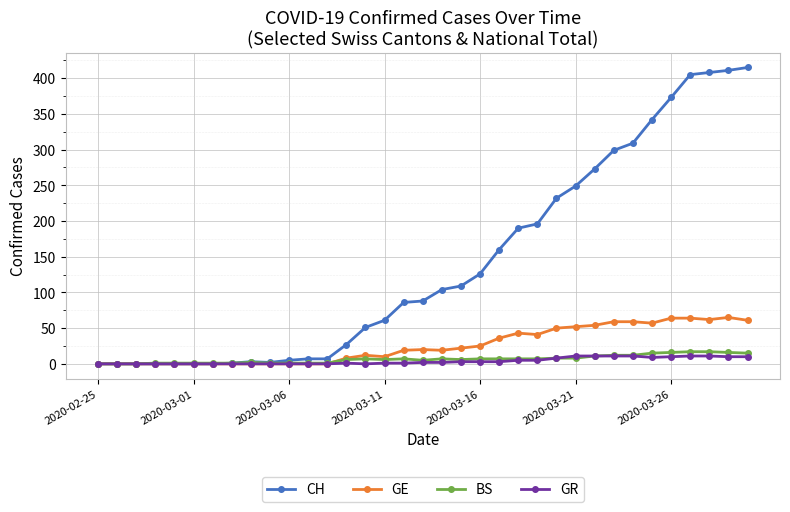

At how many categories does at least one series exceed 240?

10